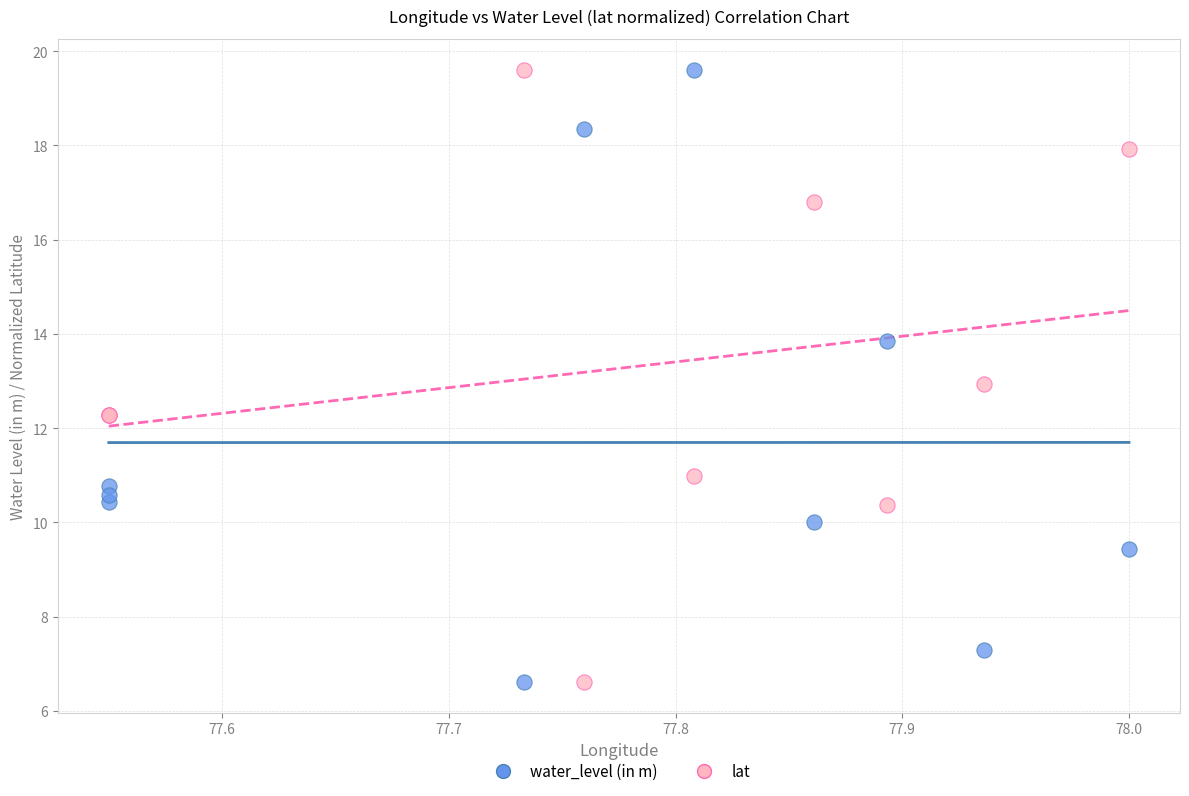

What is the X range (max minus min) for the scatter plot?

0.5